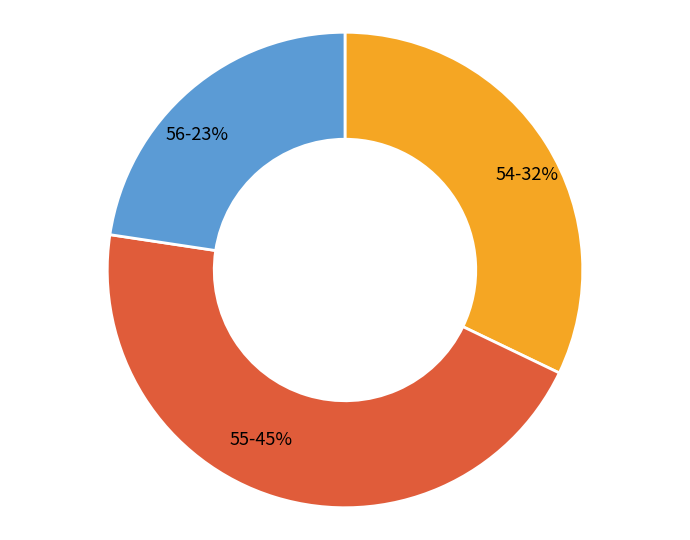

True or false: 56 accounts for 23% of the total.

True